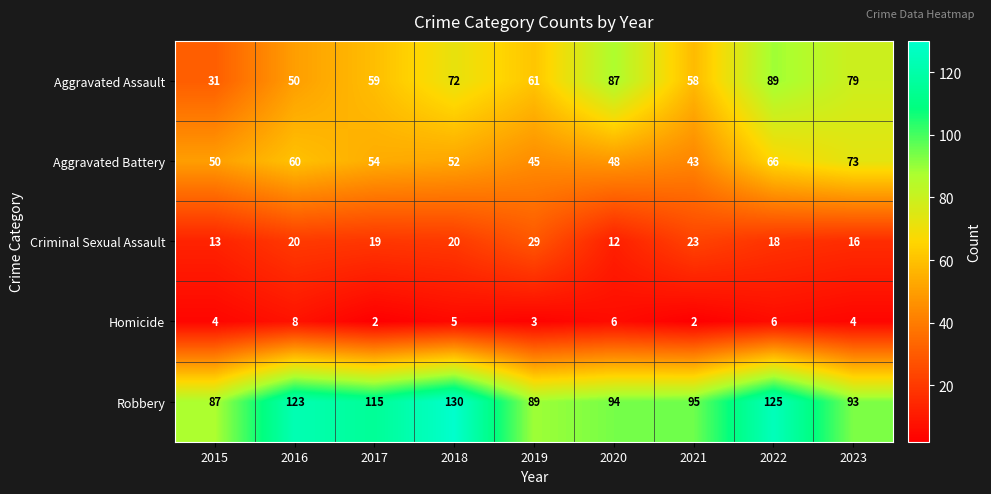

True or false: Aggravated Assault has a value of 29 at 2022.

False